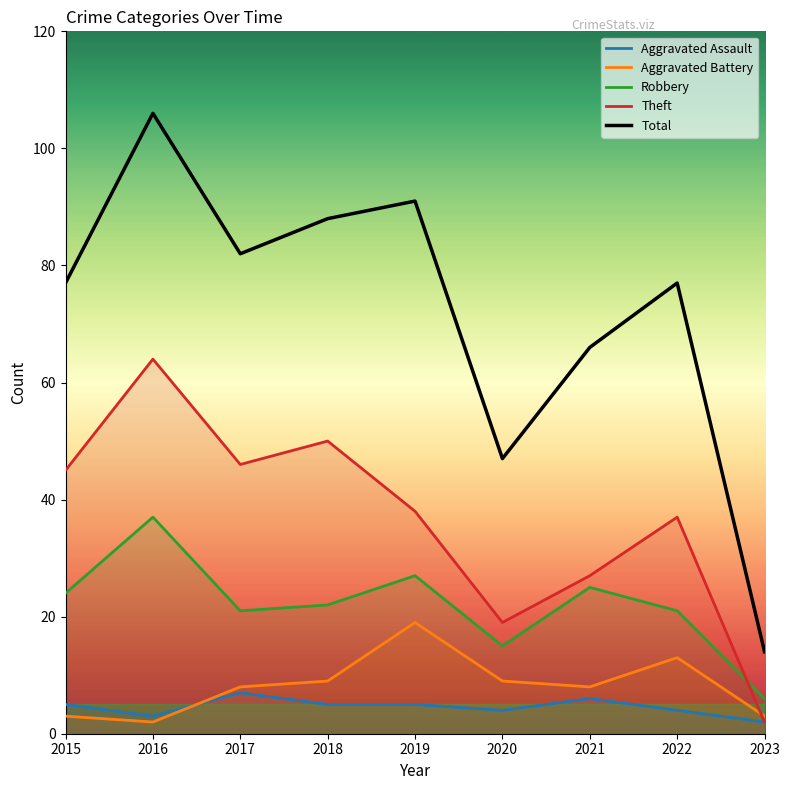

Reading left to right, what are all the values shown in this chart?

Aggravated Assault: 5	3	7	5	5	4	6	4	2
Aggravated Battery: 3	2	8	9	19	9	8	13	3
Robbery: 24	37	21	22	27	15	25	21	6
Theft: 45	64	46	50	38	19	27	37	2
Total: 77	106	82	88	91	47	66	77	14